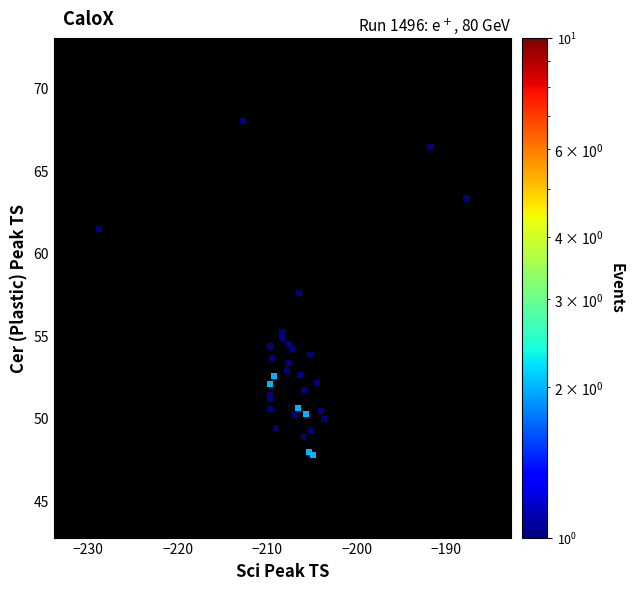

What Y value in the scatter plot is closest to 57?

57.6